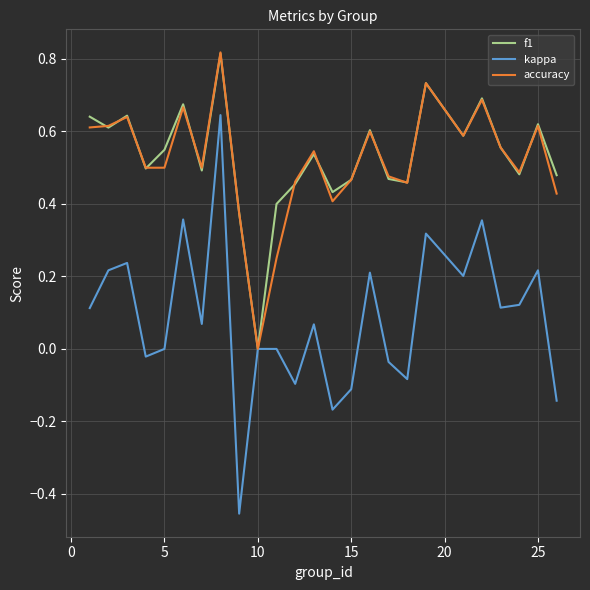

Which series has the largest range (max minus min)?

kappa